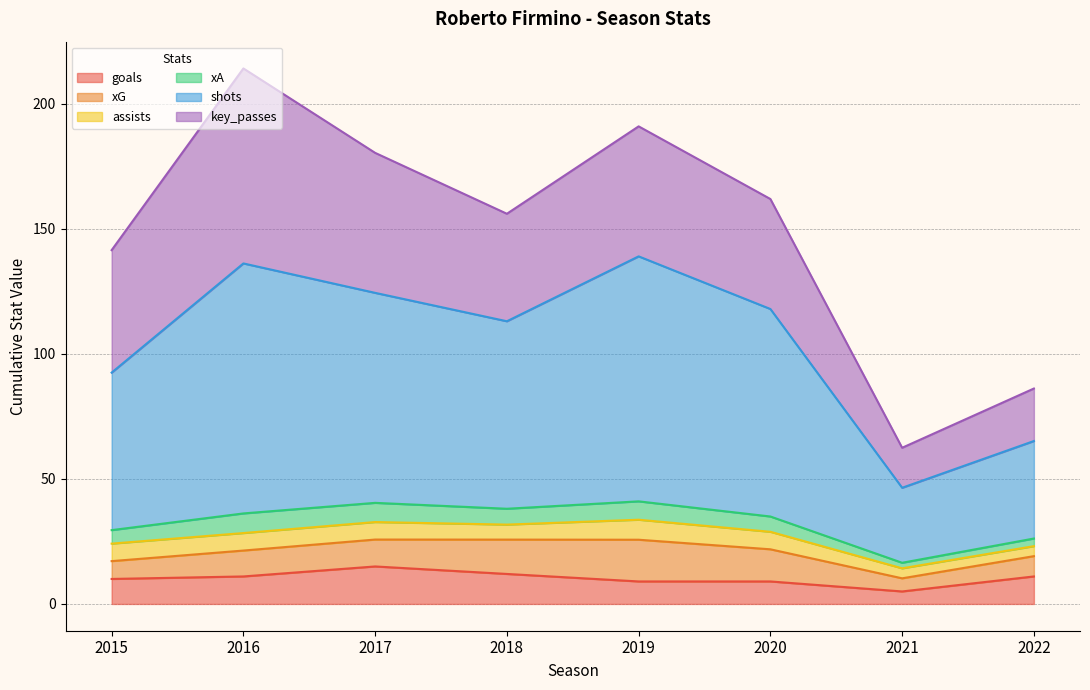

What is the total value across all series at 2016?

214.2